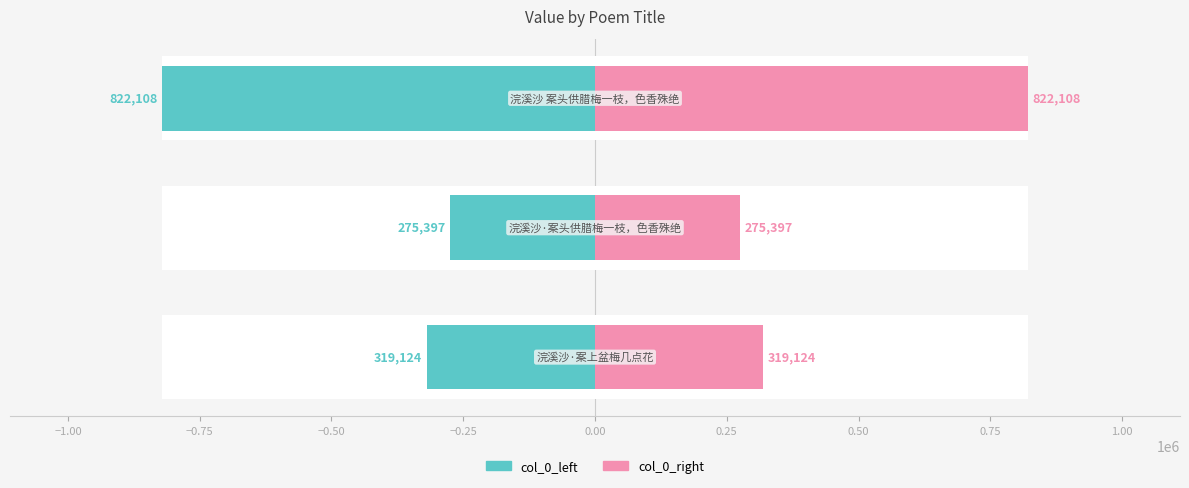

Reading left to right, list all the values displayed in this chart.

col_0_left: -319124	-275397	-822108
col_0_right: 319124	275397	822108